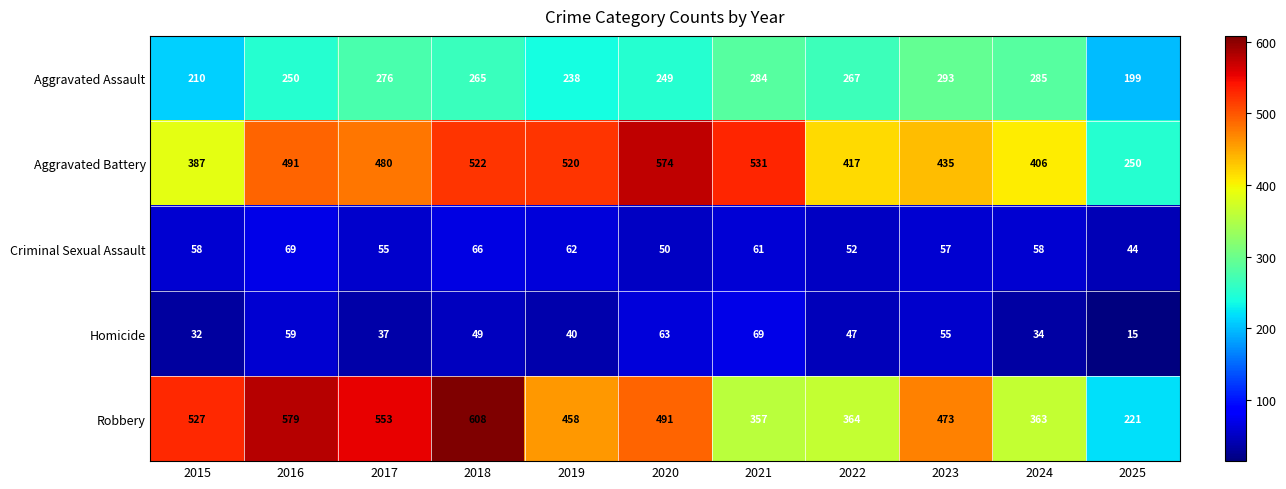

What is the sum of the Homicide values at 2017 and 2024?

71